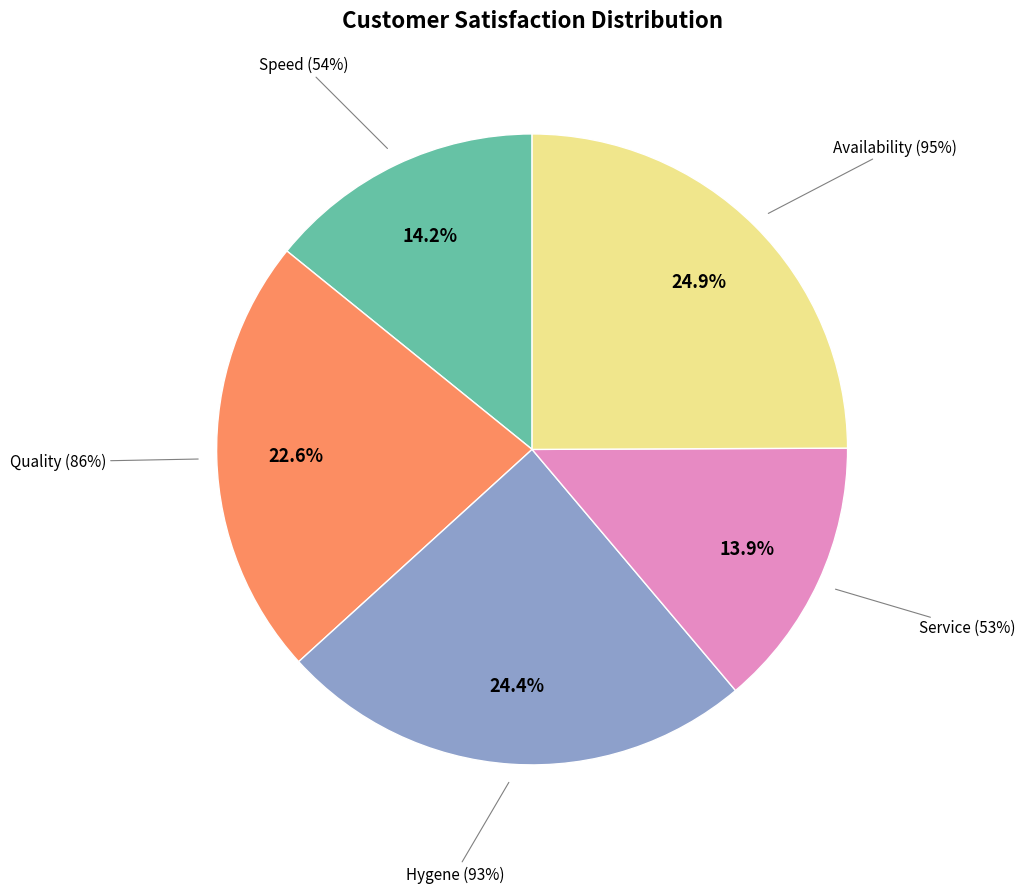

Rank the categories by value from lowest to highest.

Service (53%), Speed (54%), Quality (86%), Hygene (93%), Availability (95%)